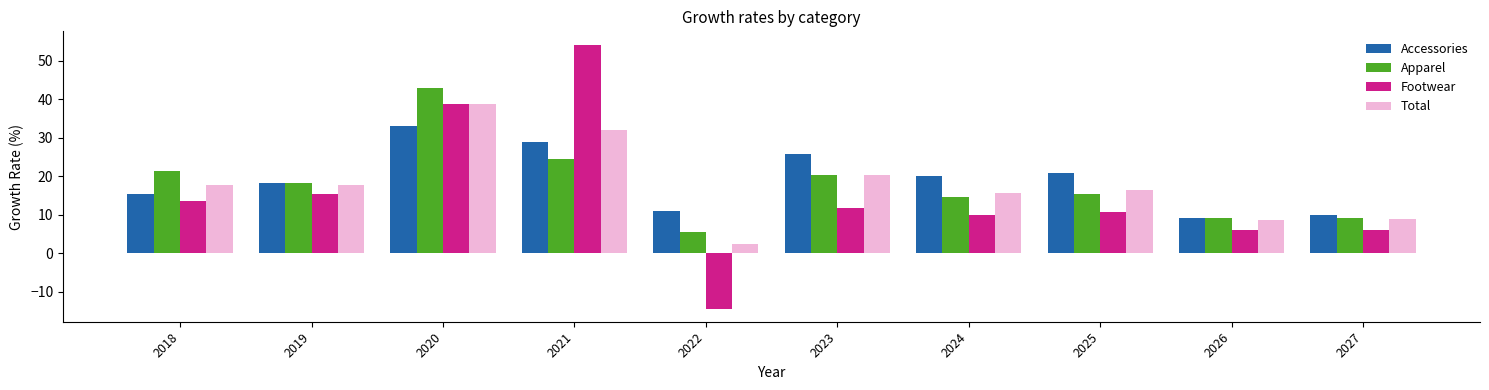

What is the difference between the Total values at 2020 and 2026?

30.3